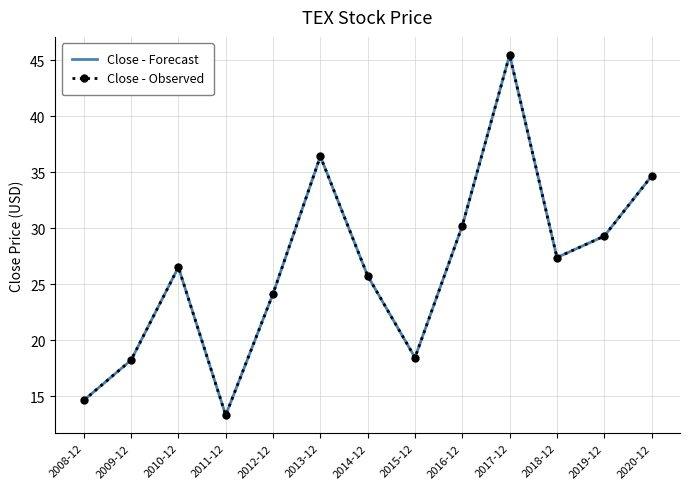

Which series changed the most between 2014-12 and 2019-12?

Close - Forecast